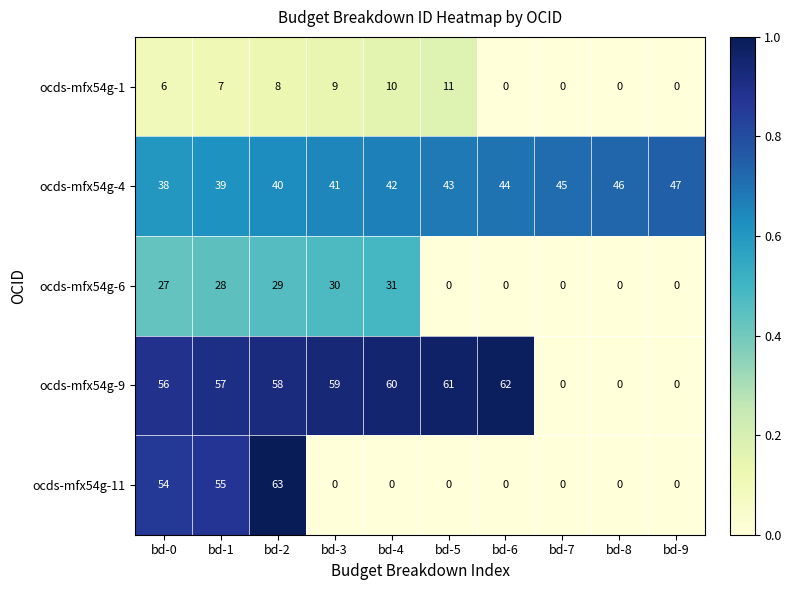

Which series has the widest spread of values?

ocds-mfx54g-11